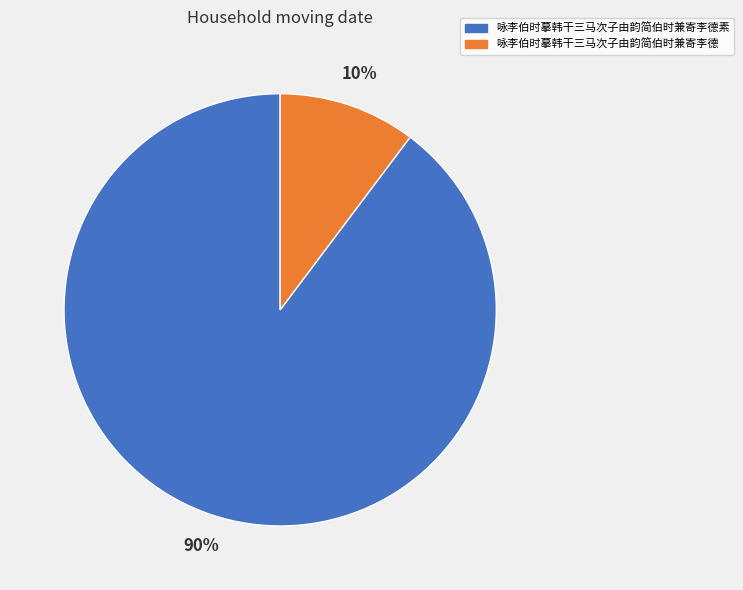

The 咏李伯时摹韩干三马次子由韵简伯时兼寄李德素 slice represents 99% of the pie. True or false?

False